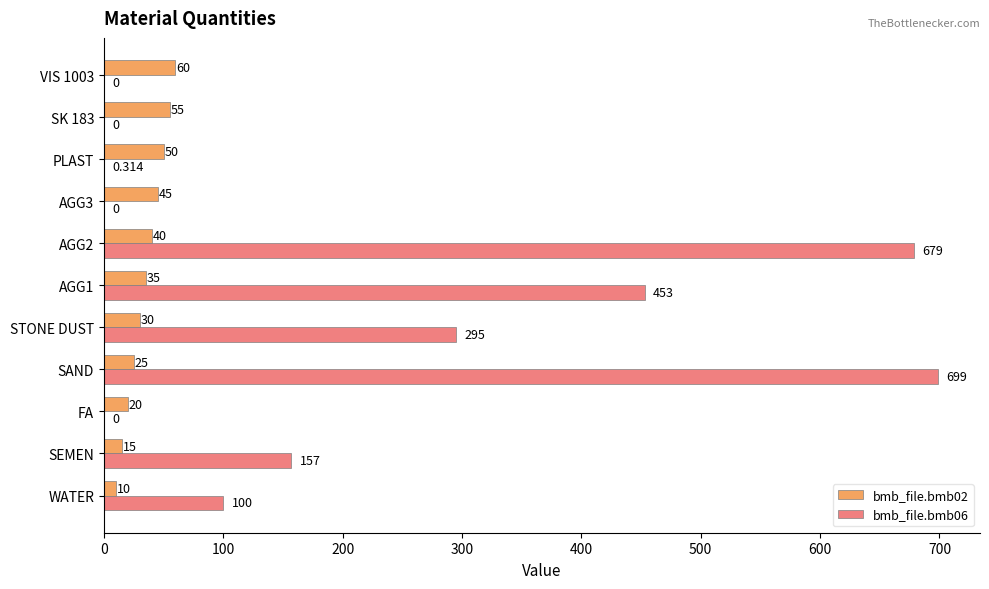

Which category has the highest value in the bmb_file.bmb06 series?

SAND